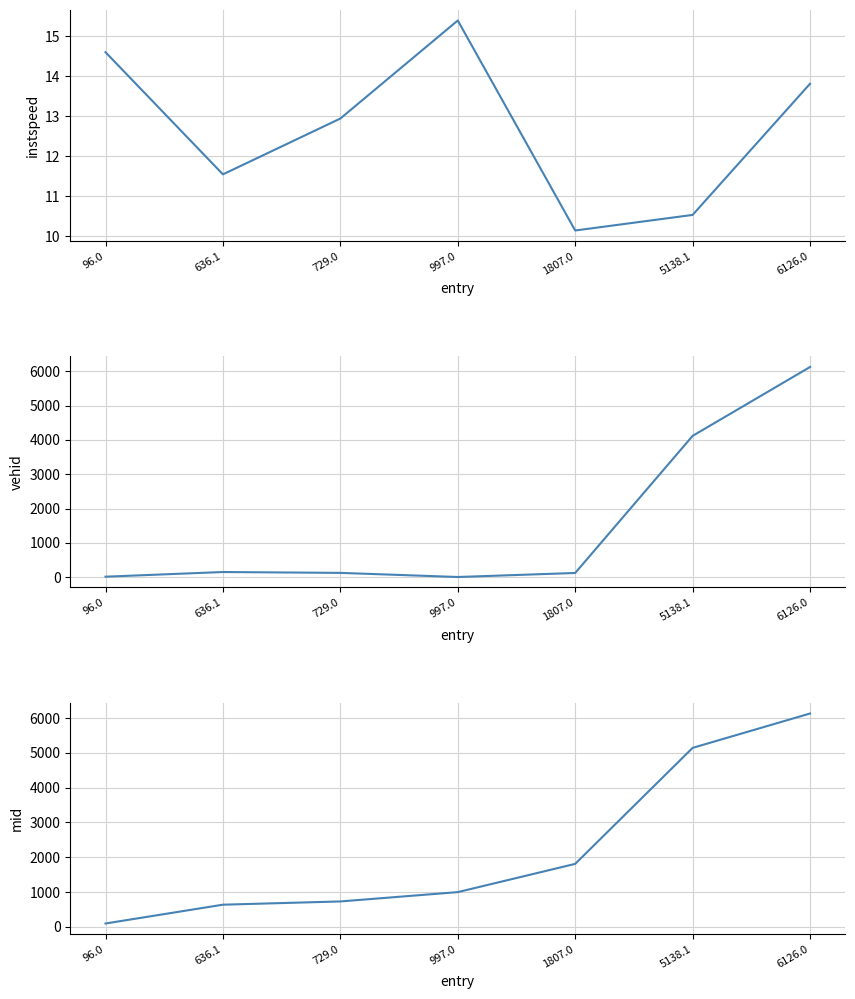

Where is mid nearest to the value 3114?

1807.0